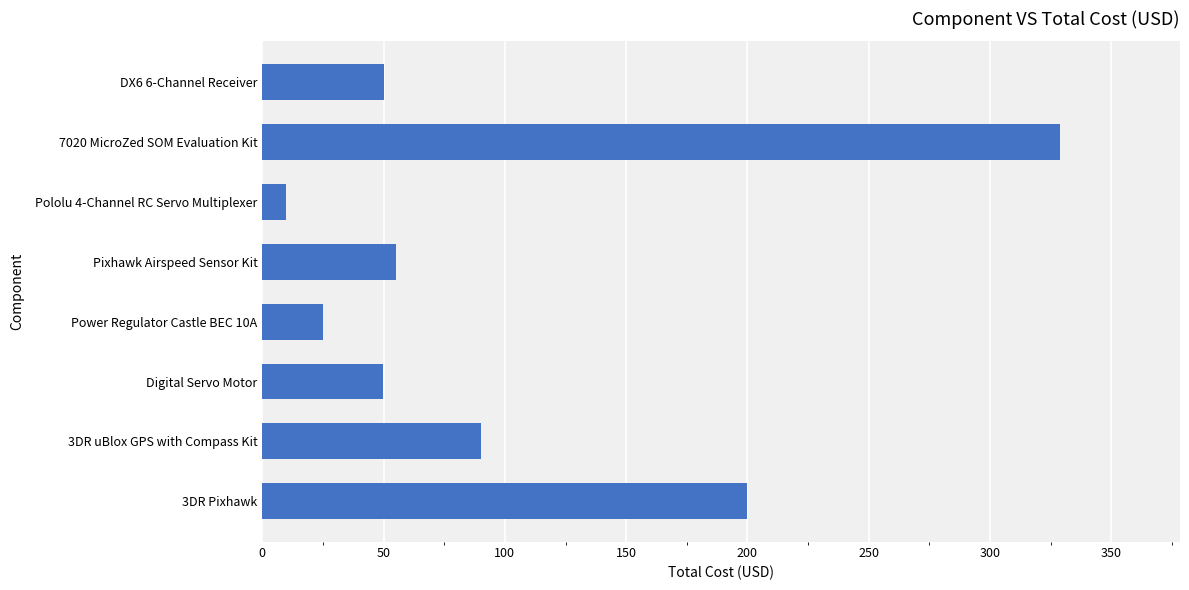

Approximately how many times larger is the value at 3DR uBlox GPS with Compass Kit compared to Pololu 4-Channel RC Servo Multiplexer?

9.0